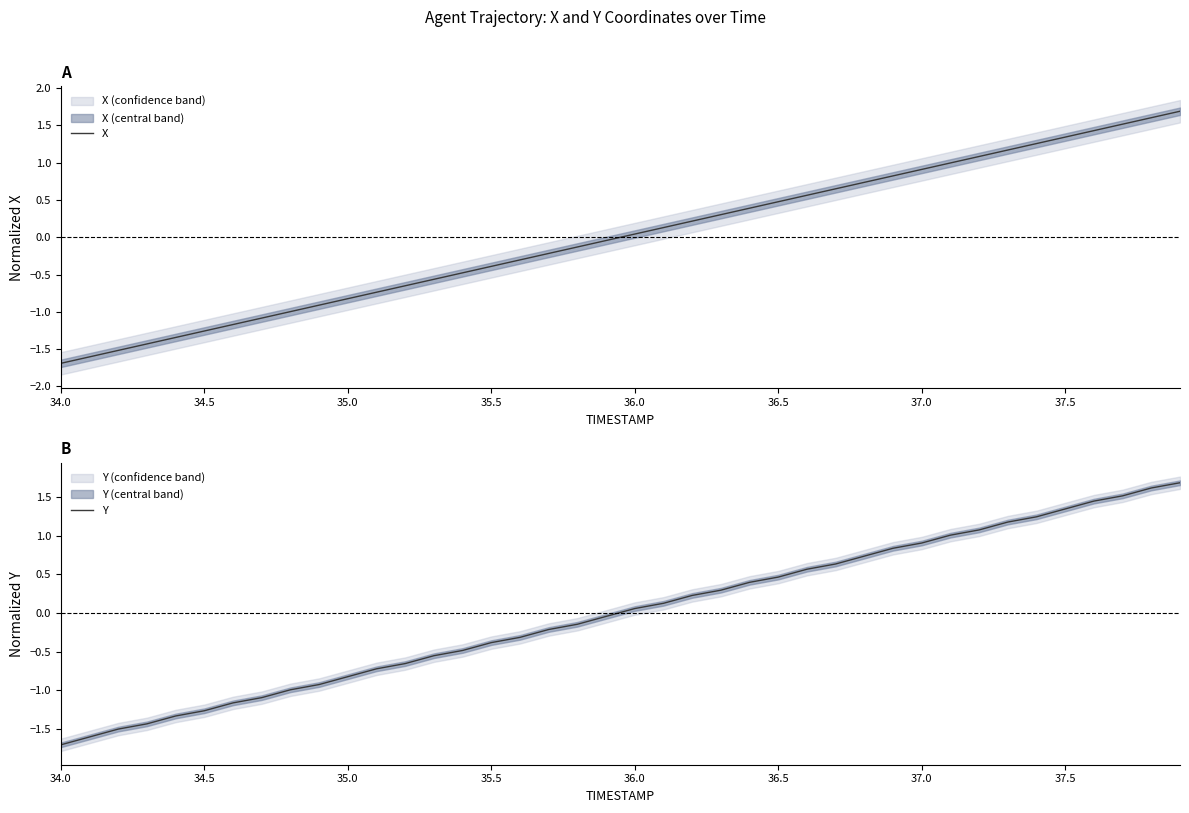

What is the minimum value for X?

-1.7